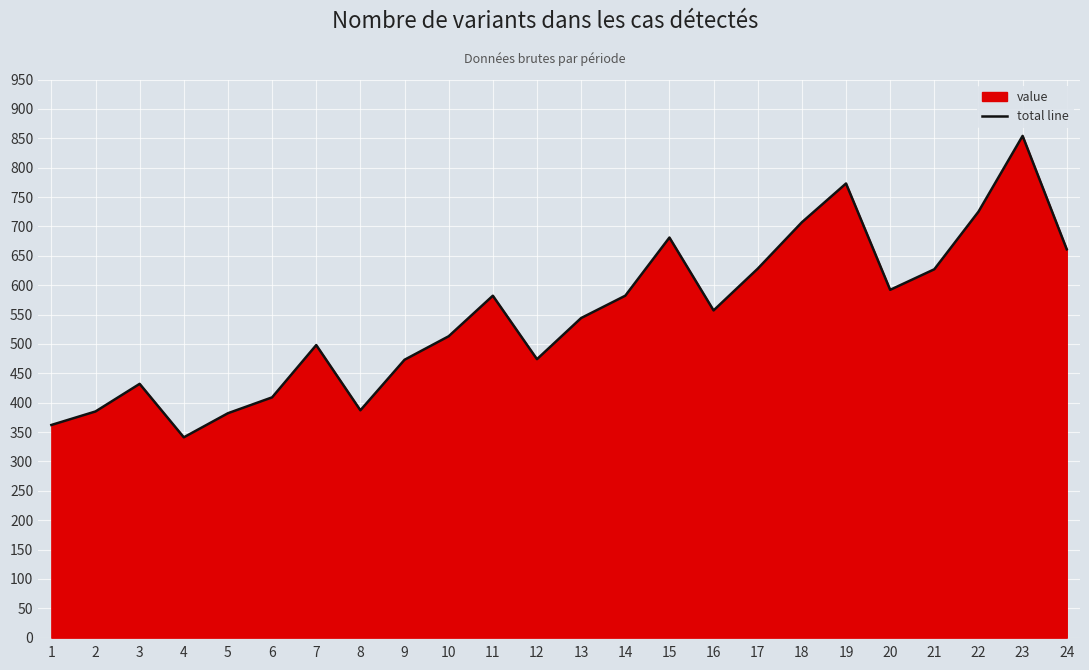

List the labels in order of value, largest first.

23, 19, 22, 18, 15, 24, 17, 21, 20, 11, 14, 16, 13, 10, 7, 12, 9, 3, 6, 8, 2, 5, 1, 4